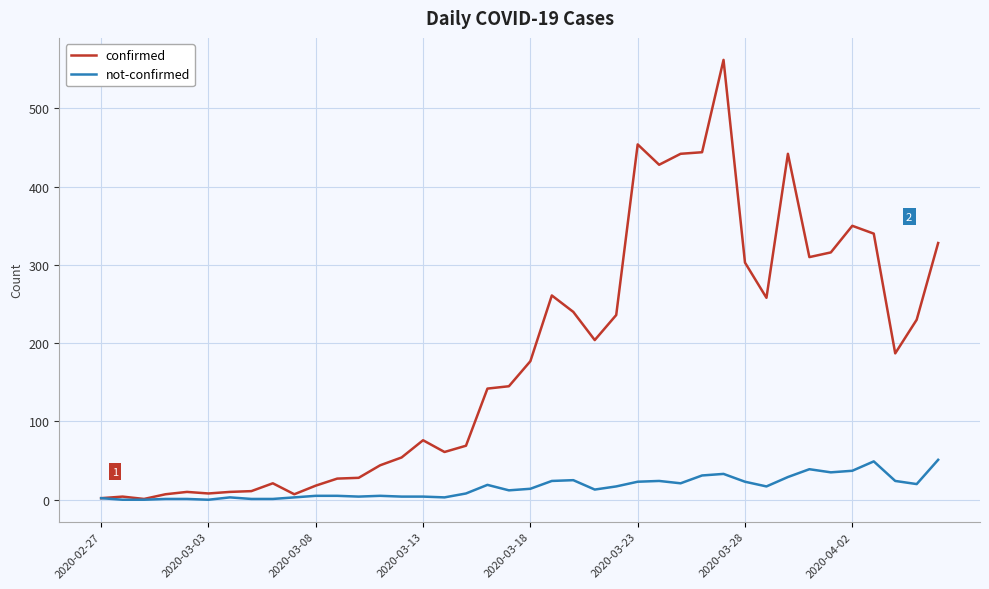

Does the chart have visible grid lines?

Yes